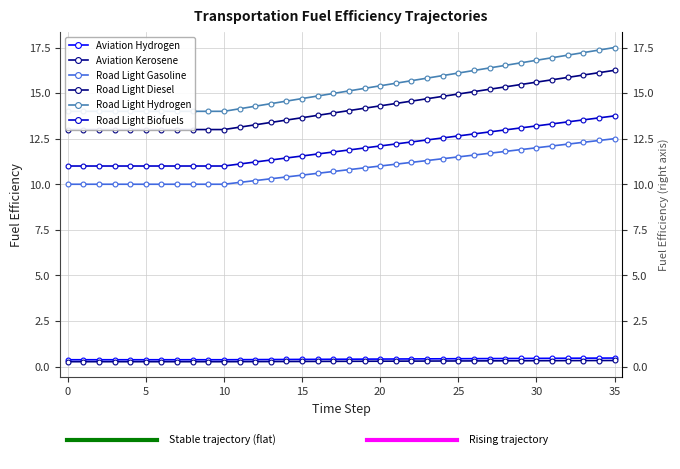

At which category is the sum across all series the highest?

35